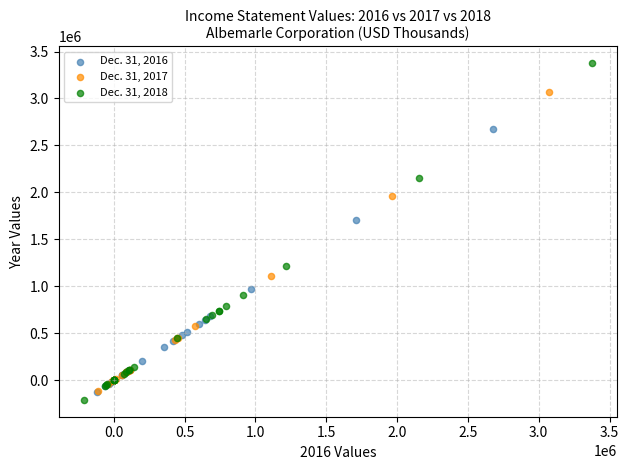

Which series has the largest Y range (max minus min)?

Dec. 31, 2018